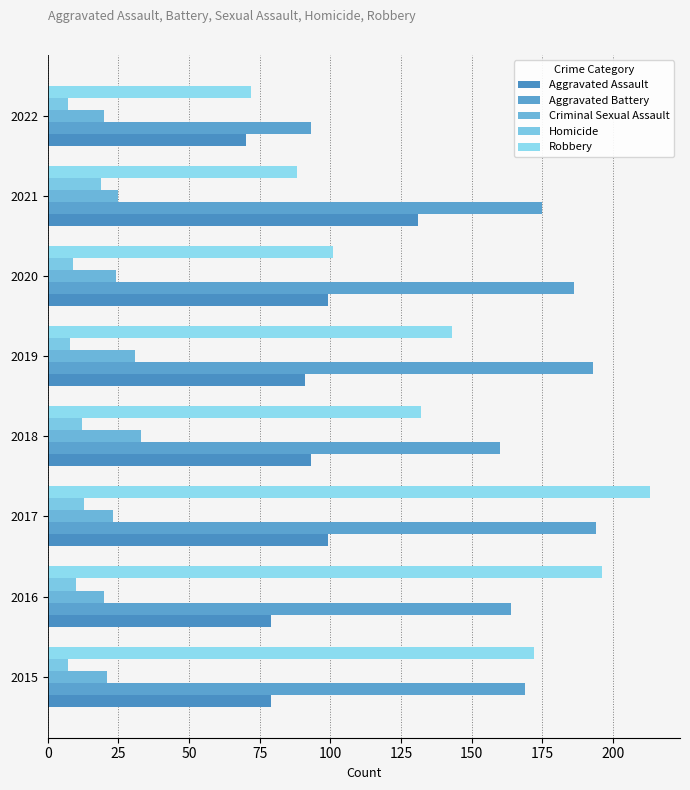

Where is Criminal Sexual Assault nearest to the value 26?

2021